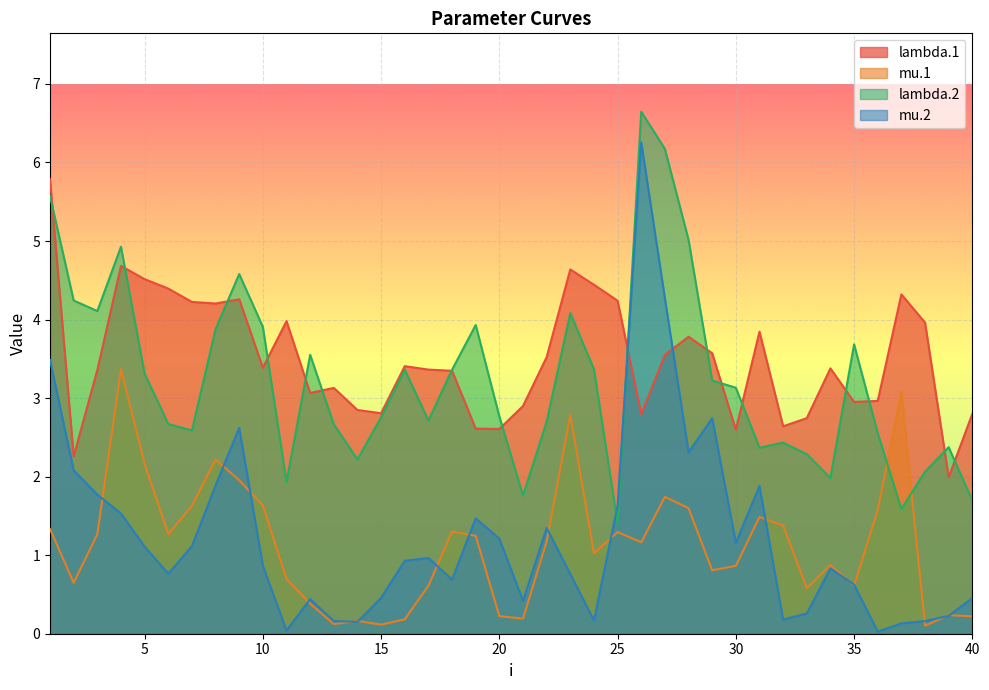

How many values in the lambda.1 series are below 3?

14